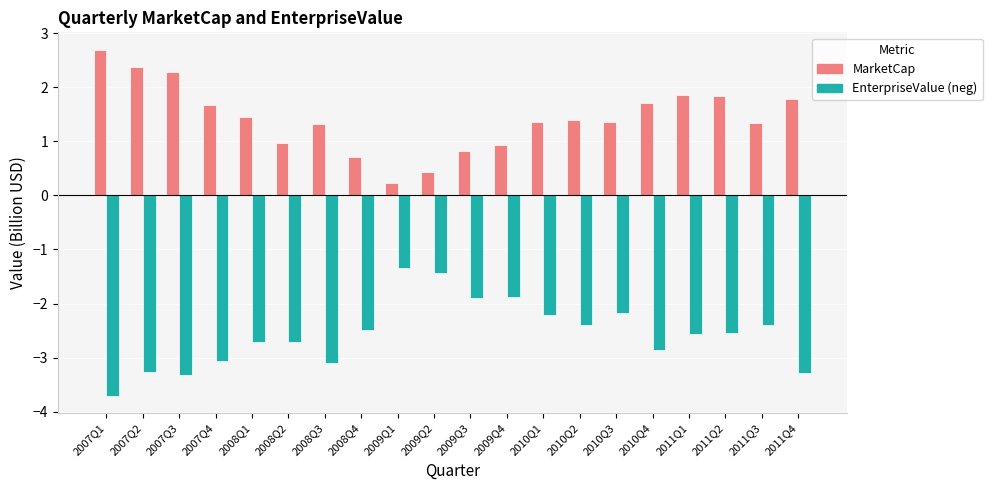

What is the total value across all series at 2010Q3?

-0.8